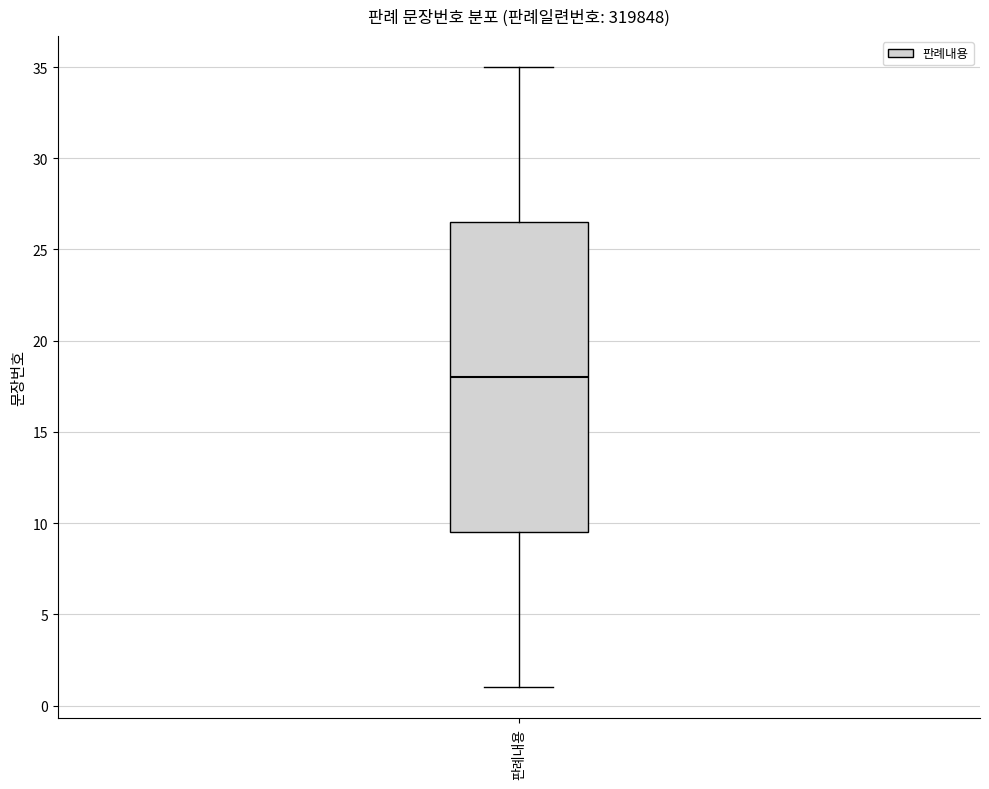

Transcribe this box plot: give where the median line is, the range the box spans, and where the two whiskers end, as read against the y-axis. The values are not printed on the chart, so give them approximately, as read against the axis.

median 18.0, box 9.5 to 26.5, whiskers 1.0 to 35.0